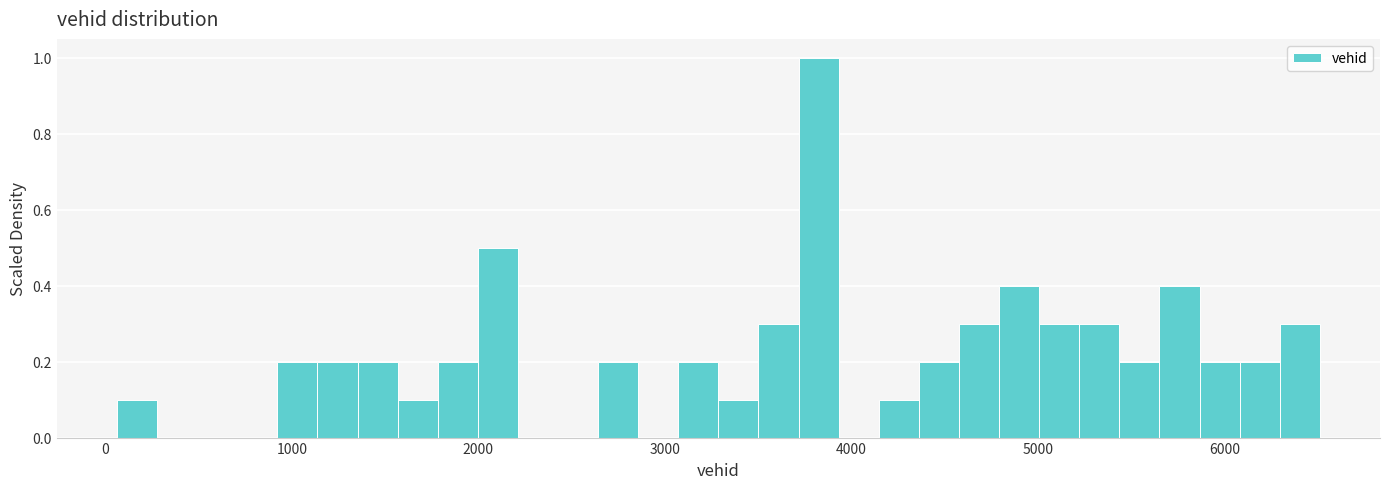

Around what value on the x-axis is the tallest bar? Give the approximate position of its centre, as read against the axis.

3800